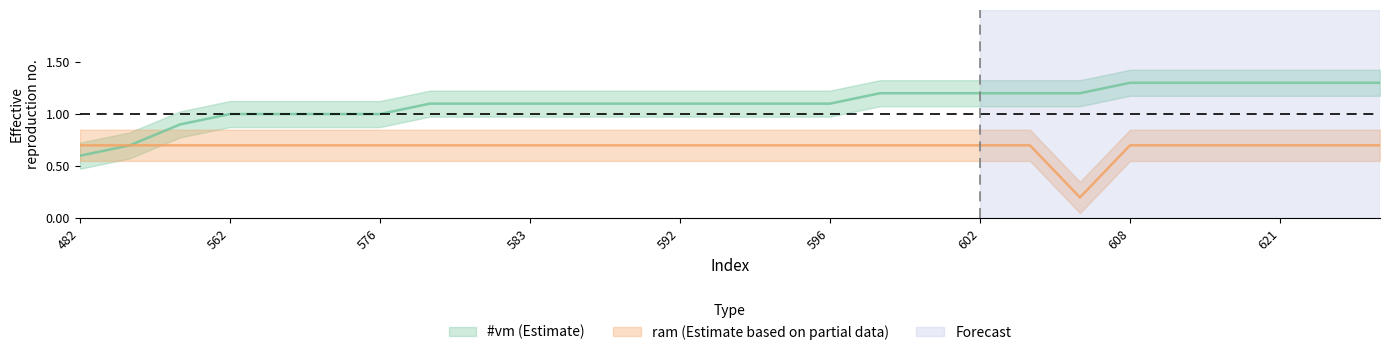

What is the greatest value displayed?

1.3